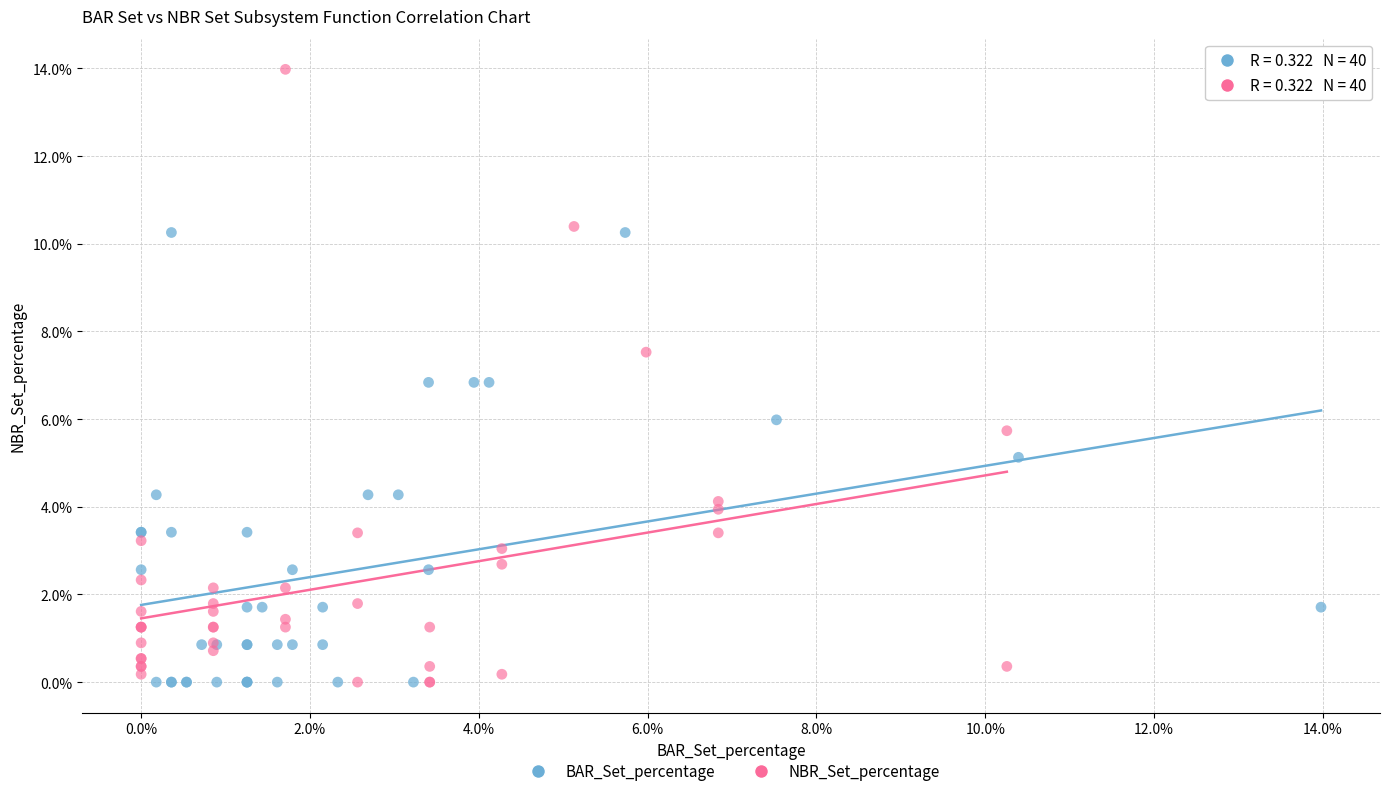

Which series contains the highest Y value?

NBR_Set_percentage